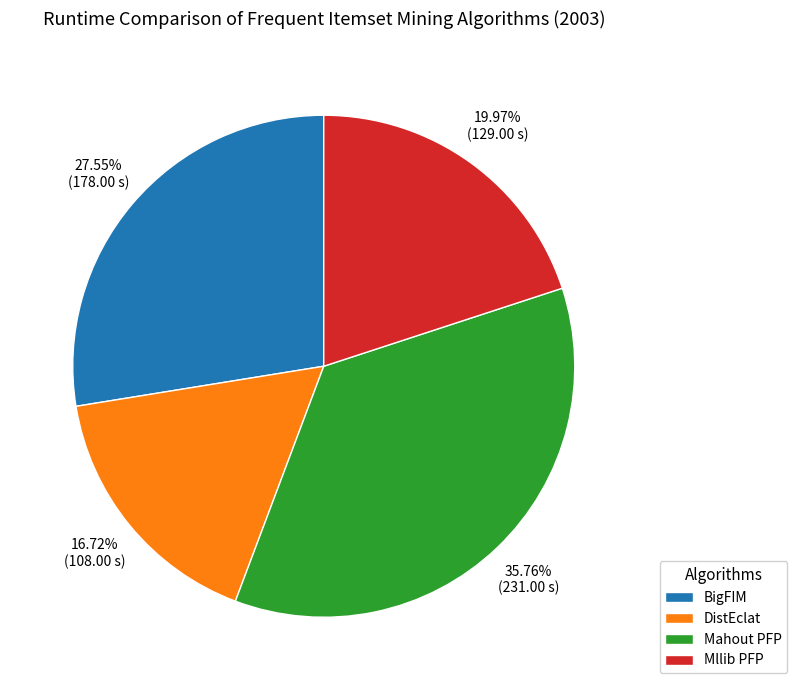

Do BigFIM and Mllib PFP together represent more than half of the pie?

No